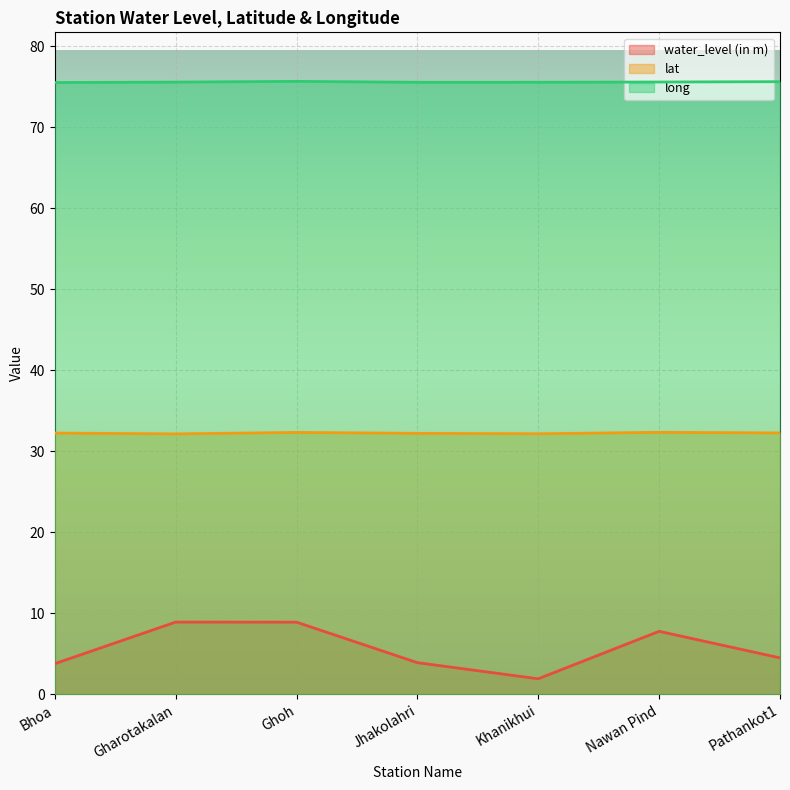

Reading left to right, what are all the values shown in this chart?

water_level (in m): 3.8	8.9	8.9	3.9	1.9	7.8	4.5
lat: 32.2	32.1	32.3	32.2	32.2	32.3	32.3
long: 75.5	75.6	75.7	75.5	75.6	75.6	75.6